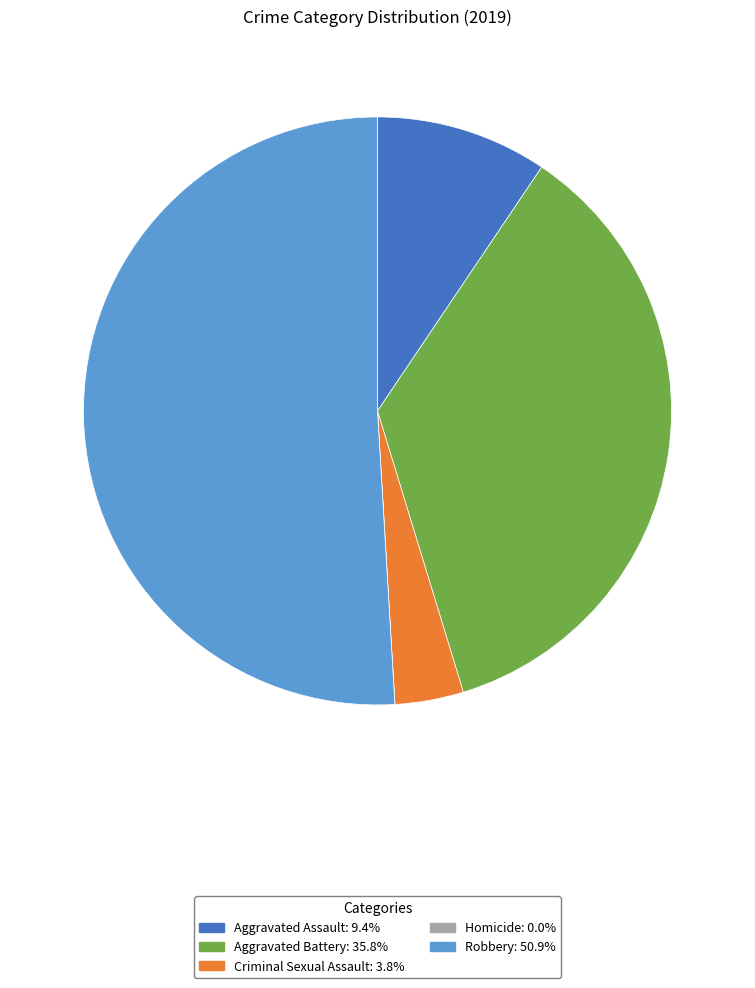

What is the largest slice in the pie chart?

Robbery